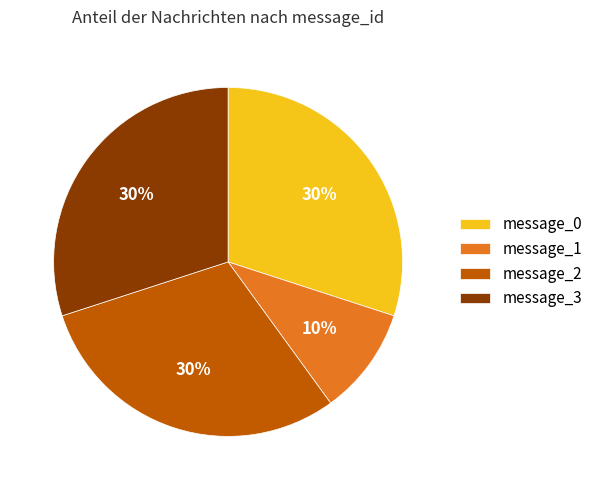

Is message_1 the majority of the pie?

No